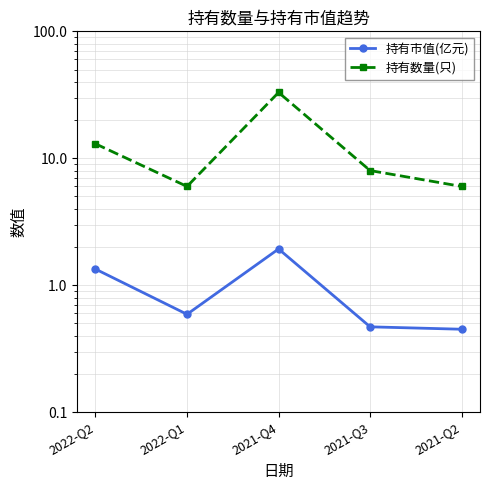

Between 2021-Q3 and 2021-Q2, which is larger?

2021-Q3